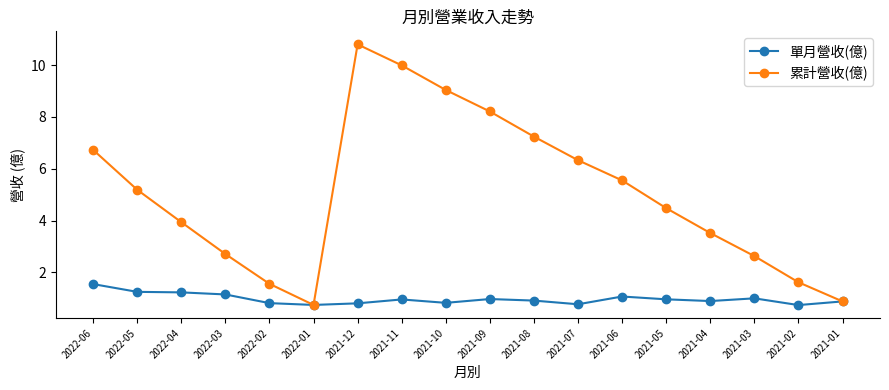

True or false: 累計營收(億) has a value of 1.4 at 2022-06.

False